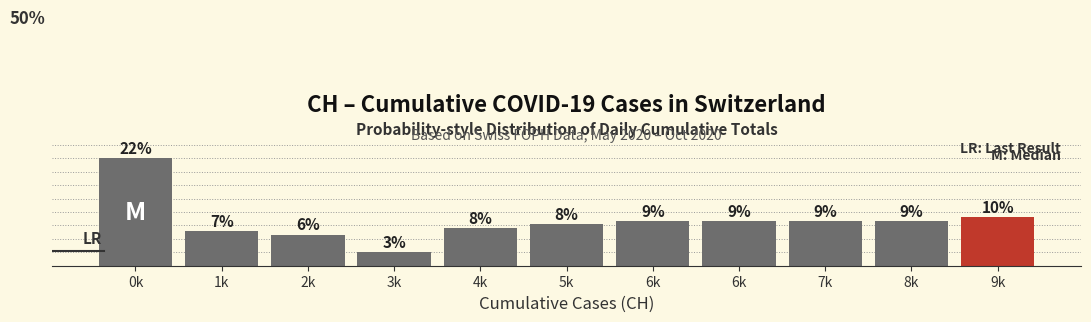

Are the bars horizontal?

No